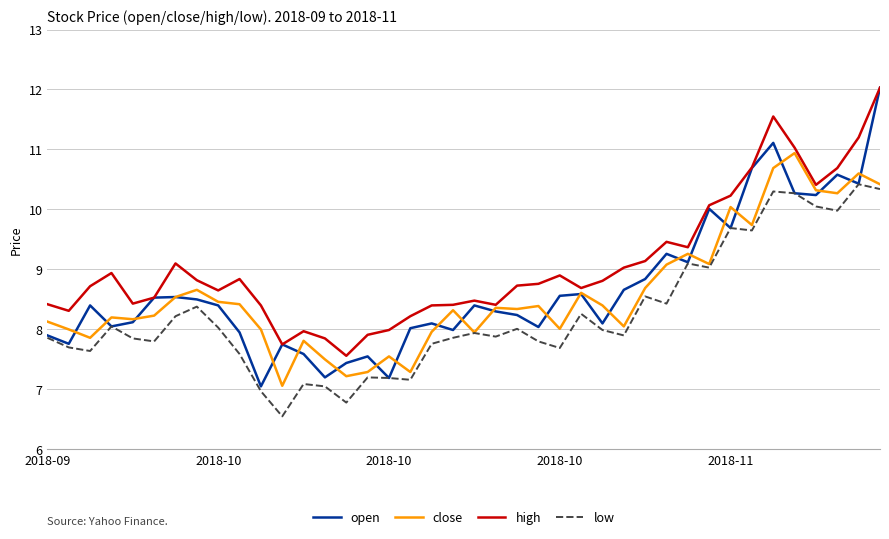

Does the chart have visible grid lines?

Yes